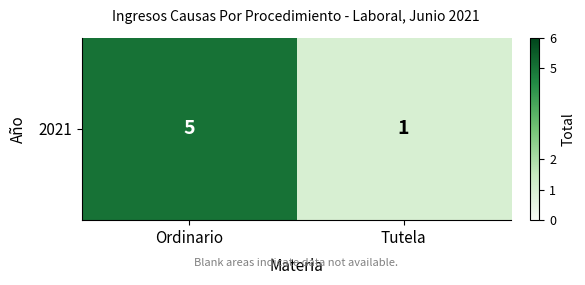

Which label corresponds to the smallest value in the chart?

Tutela